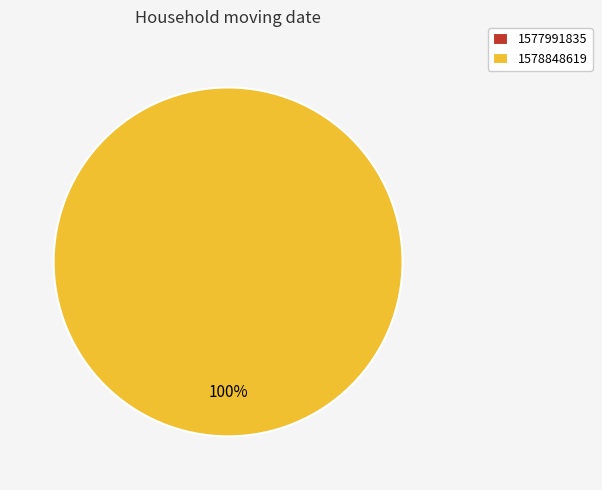

What percentage is NOT represented by 1577991835?

100.0%